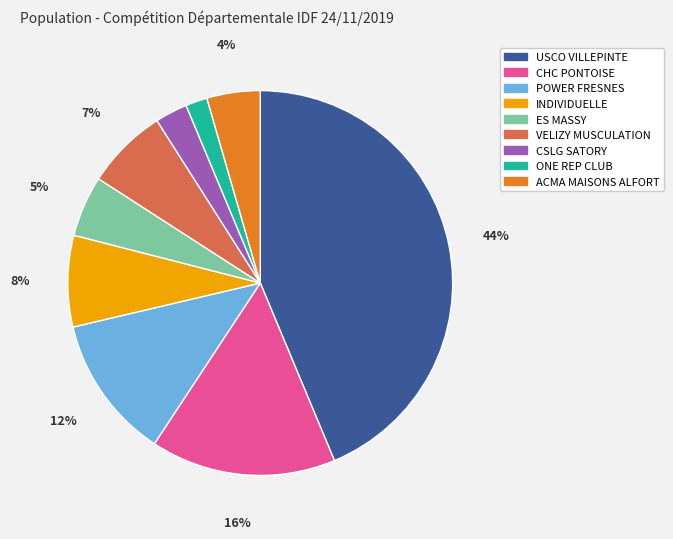

Is it true that ACMA MAISONS ALFORT is 13% of the pie?

False